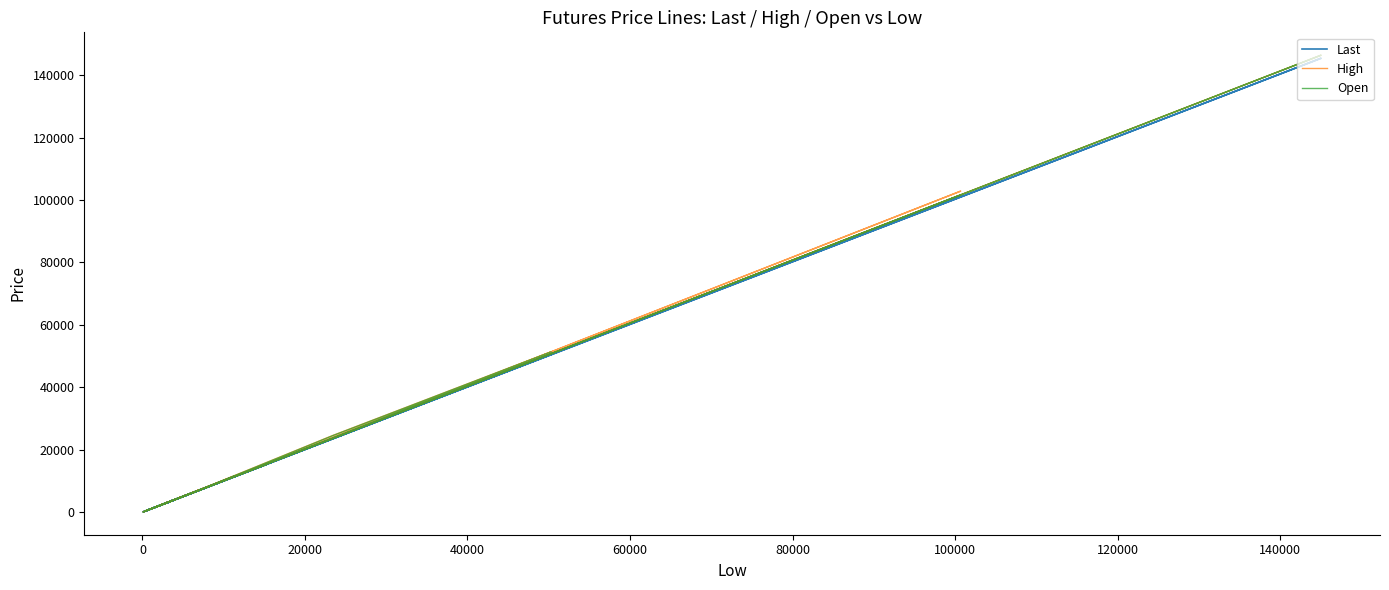

True or false: Open has more than 2 points higher than both neighbors.

True